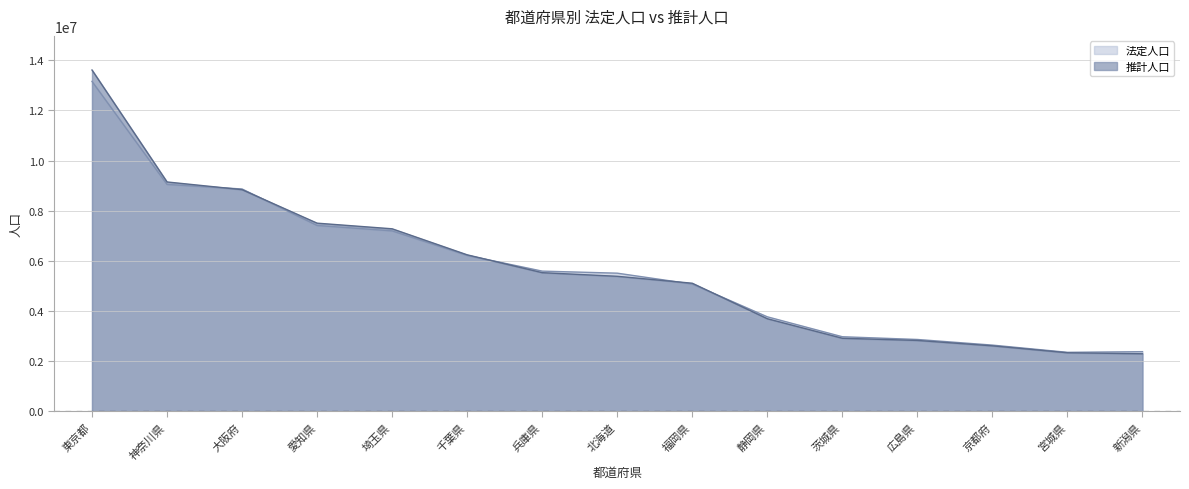

What is the minimum value shown in the chart?

2290569